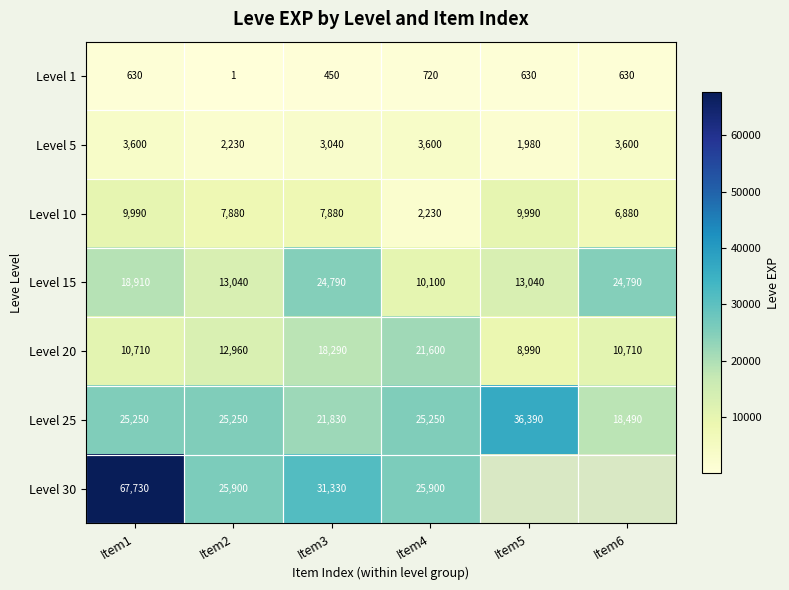

How many data points in Level 5 are less than 3600?

3